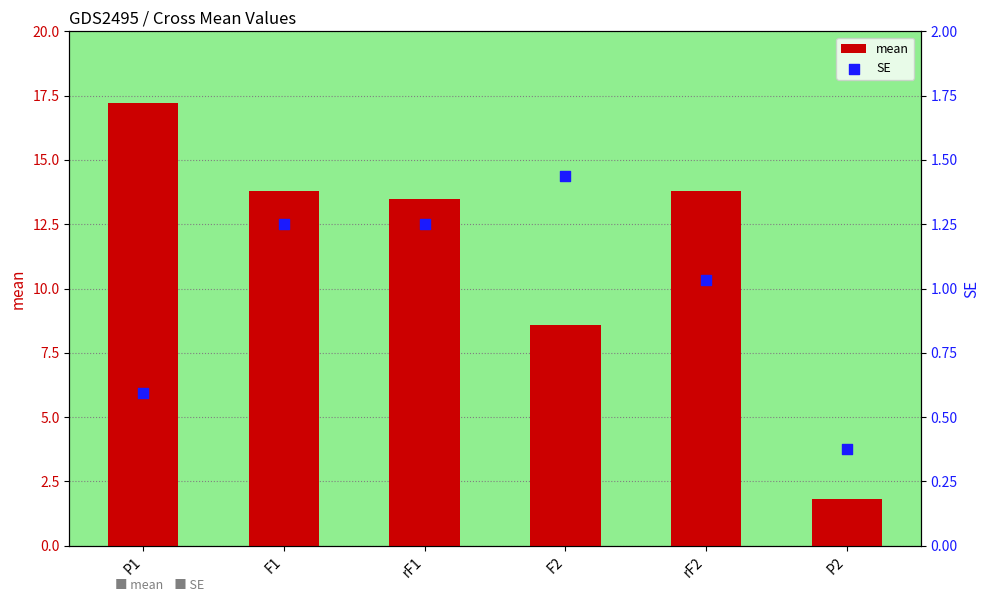

At how many categories does at least one series exceed 13?

4